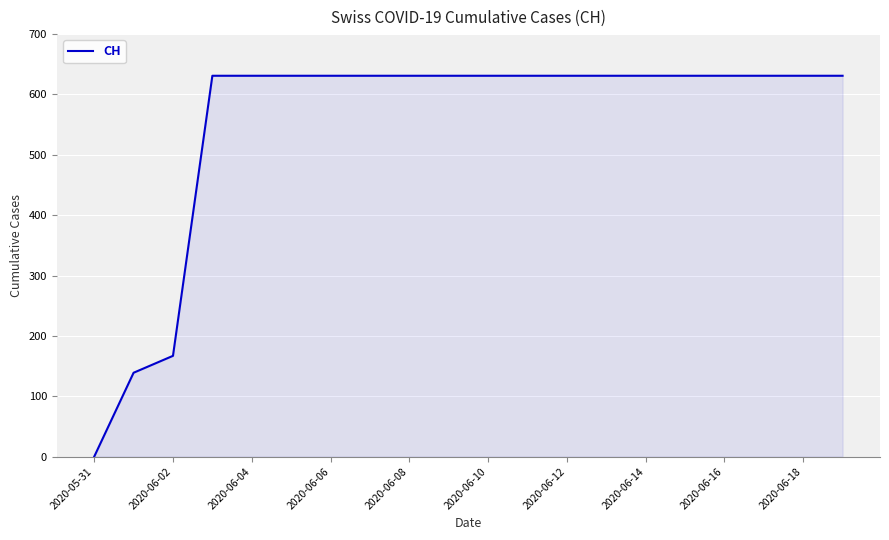

What is the difference between the maximum and minimum values?

631